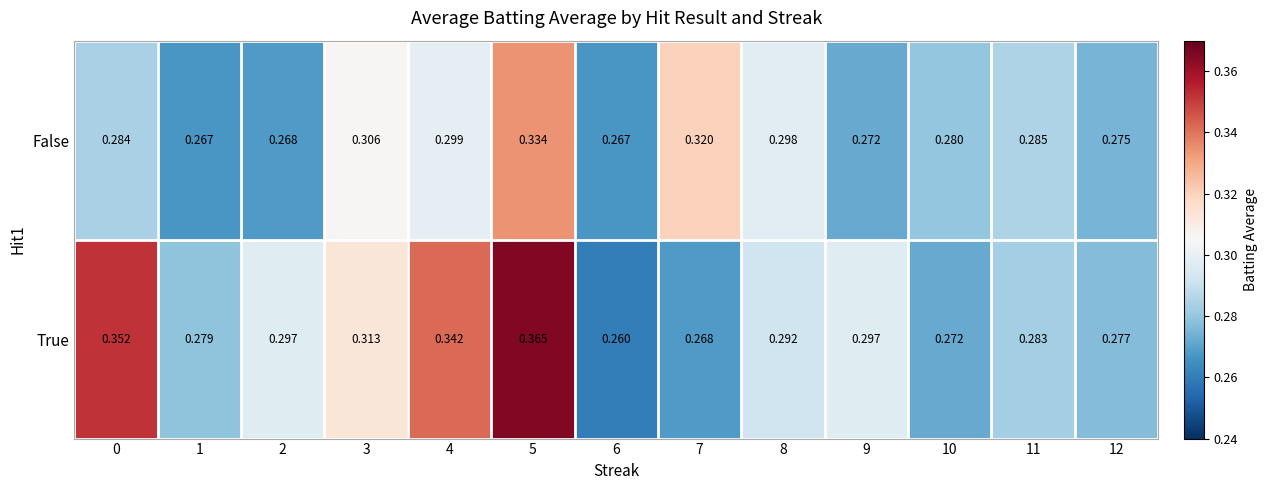

What is the total value across all series at 6?

0.5